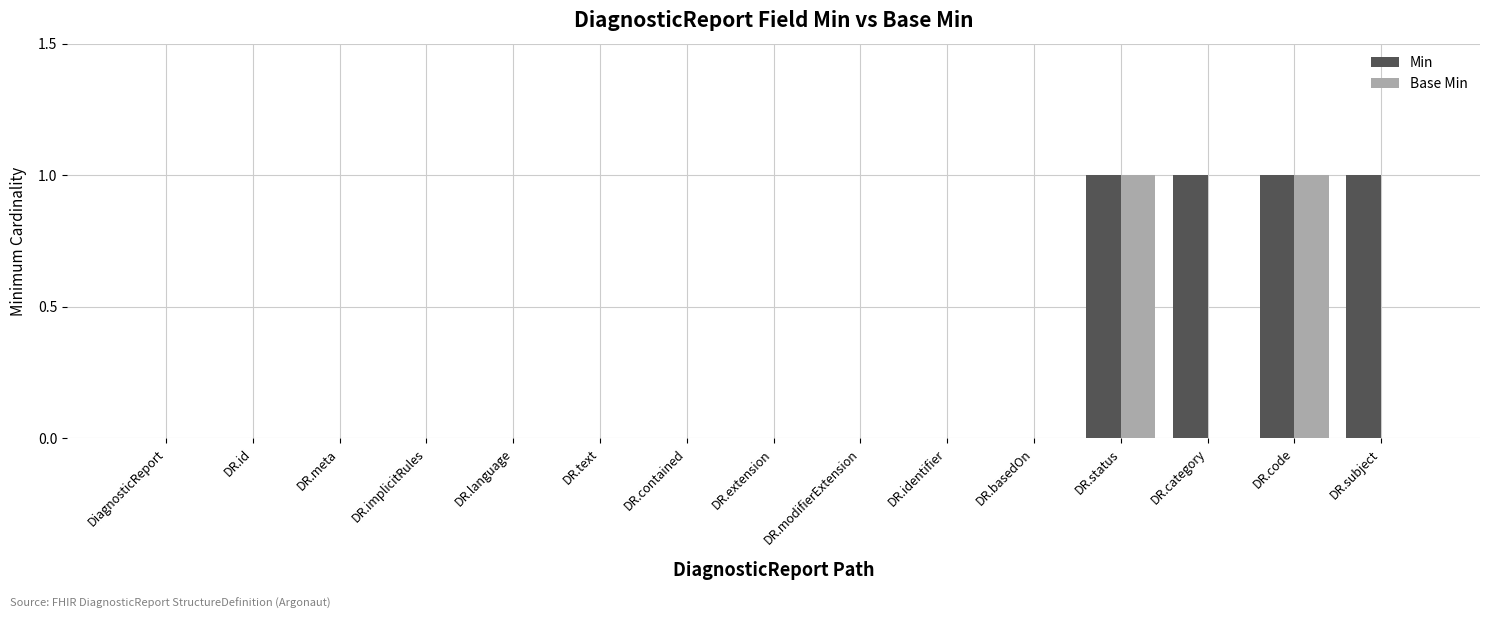

True or false: Base Min has a value of 1 at DR.category.

False